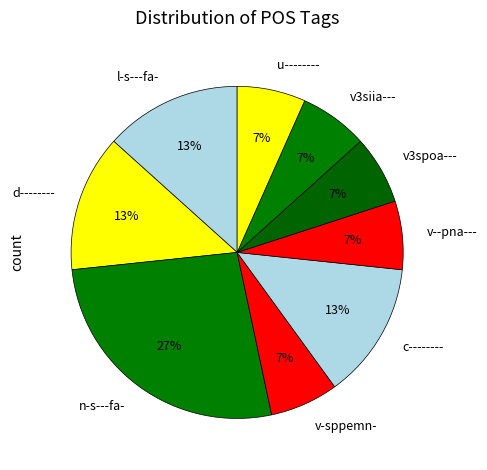

What percentage is the d-------- slice, to the nearest percent?

13%